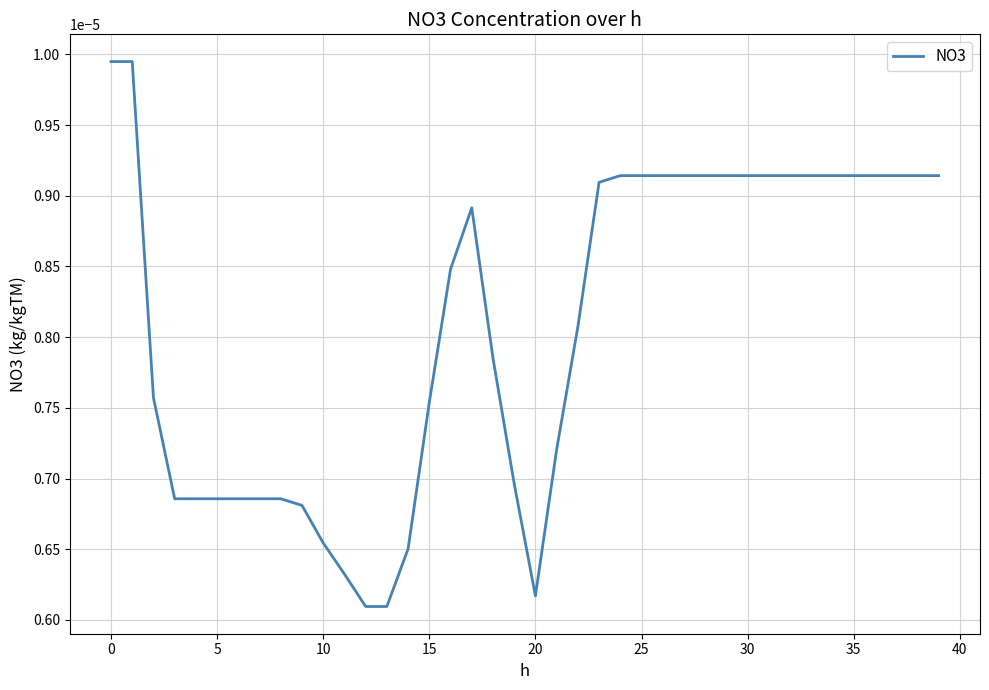

Count the number of data series in this chart.

1